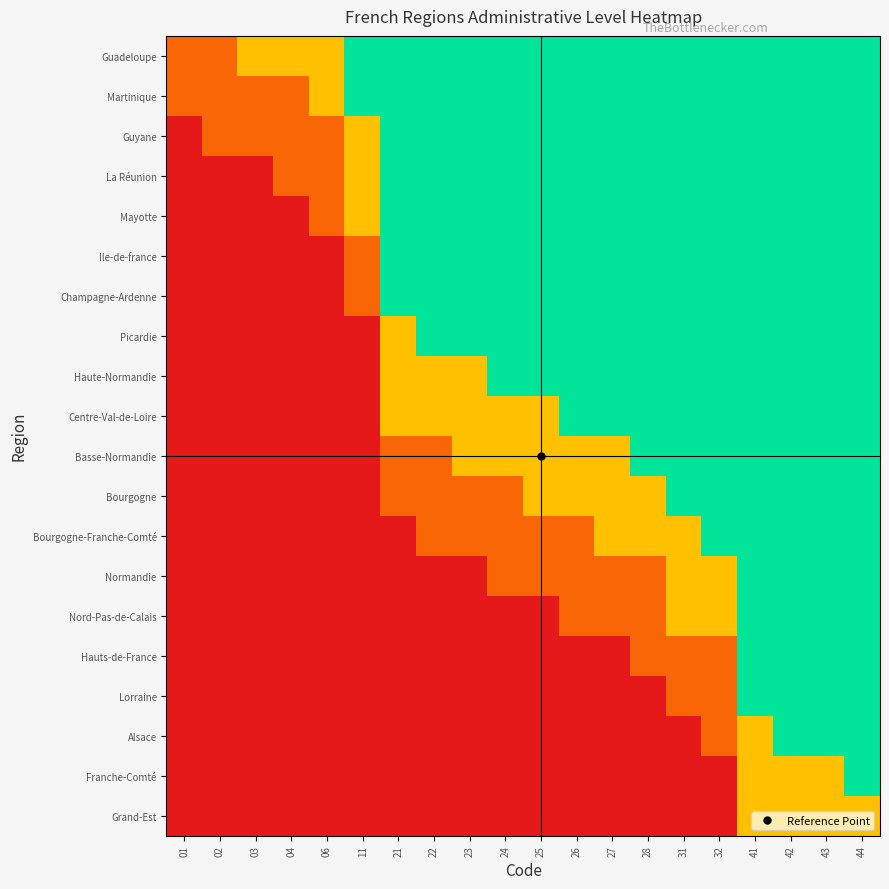

Reading left to right, what are all the values shown in this chart?

Guadeloupe: 01=0.5	02=0.5	03=1.0	04=1.0	06=1.0	11=2.0	21=2.0	22=2.0	23=2.0	24=2.0	25=2.0	26=2.0	27=2.0	28=2.0	31=2.0	32=2.0	41=2.0	42=2.0	43=2.0	44=2.0
Martinique: 01=0.5	02=0.5	03=0.5	04=0.5	06=1.0	11=2.0	21=2.0	22=2.0	23=2.0	24=2.0	25=2.0	26=2.0	27=2.0	28=2.0	31=2.0	32=2.0	41=2.0	42=2.0	43=2.0	44=2.0
Guyane: 01=0.0	02=0.5	03=0.5	04=0.5	06=0.5	11=1.0	21=2.0	22=2.0	23=2.0	24=2.0	25=2.0	26=2.0	27=2.0	28=2.0	31=2.0	32=2.0	41=2.0	42=2.0	43=2.0	44=2.0
La Réunion: 01=0.0	02=0.0	03=0.0	04=0.5	06=0.5	11=1.0	21=2.0	22=2.0	23=2.0	24=2.0	25=2.0	26=2.0	27=2.0	28=2.0	31=2.0	32=2.0	41=2.0	42=2.0	43=2.0	44=2.0
Mayotte: 01=0.0	02=0.0	03=0.0	04=0.0	06=0.5	11=1.0	21=2.0	22=2.0	23=2.0	24=2.0	25=2.0	26=2.0	27=2.0	28=2.0	31=2.0	32=2.0	41=2.0	42=2.0	43=2.0	44=2.0
Ile-de-france: 01=0.0	02=0.0	03=0.0	04=0.0	06=0.0	11=0.5	21=2.0	22=2.0	23=2.0	24=2.0	25=2.0	26=2.0	27=2.0	28=2.0	31=2.0	32=2.0	41=2.0	42=2.0	43=2.0	44=2.0
Champagne-Ardenne: 01=0.0	02=0.0	03=0.0	04=0.0	06=0.0	11=0.5	21=2.0	22=2.0	23=2.0	24=2.0	25=2.0	26=2.0	27=2.0	28=2.0	31=2.0	32=2.0	41=2.0	42=2.0	43=2.0	44=2.0
Picardie: 01=0.0	02=0.0	03=0.0	04=0.0	06=0.0	11=0.0	21=1.0	22=2.0	23=2.0	24=2.0	25=2.0	26=2.0	27=2.0	28=2.0	31=2.0	32=2.0	41=2.0	42=2.0	43=2.0	44=2.0
Haute-Normandie: 01=0.0	02=0.0	03=0.0	04=0.0	06=0.0	11=0.0	21=1.0	22=1.0	23=1.0	24=2.0	25=2.0	26=2.0	27=2.0	28=2.0	31=2.0	32=2.0	41=2.0	42=2.0	43=2.0	44=2.0
Centre-Val-de-Loire: 01=0.0	02=0.0	03=0.0	04=0.0	06=0.0	11=0.0	21=1.0	22=1.0	23=1.0	24=1.0	25=1.0	26=2.0	27=2.0	28=2.0	31=2.0	32=2.0	41=2.0	42=2.0	43=2.0	44=2.0
Basse-Normandie: 01=0.0	02=0.0	03=0.0	04=0.0	06=0.0	11=0.0	21=0.5	22=0.5	23=1.0	24=1.0	25=1.0	26=1.0	27=1.0	28=2.0	31=2.0	32=2.0	41=2.0	42=2.0	43=2.0	44=2.0
Bourgogne: 01=0.0	02=0.0	03=0.0	04=0.0	06=0.0	11=0.0	21=0.5	22=0.5	23=0.5	24=0.5	25=1.0	26=1.0	27=1.0	28=1.0	31=2.0	32=2.0	41=2.0	42=2.0	43=2.0	44=2.0
Bourgogne-Franche-Comté: 01=0.0	02=0.0	03=0.0	04=0.0	06=0.0	11=0.0	21=0.0	22=0.5	23=0.5	24=0.5	25=0.5	26=0.5	27=1.0	28=1.0	31=1.0	32=2.0	41=2.0	42=2.0	43=2.0	44=2.0
Normandie: 01=0.0	02=0.0	03=0.0	04=0.0	06=0.0	11=0.0	21=0.0	22=0.0	23=0.0	24=0.5	25=0.5	26=0.5	27=0.5	28=0.5	31=1.0	32=1.0	41=2.0	42=2.0	43=2.0	44=2.0
Nord-Pas-de-Calais: 01=0.0	02=0.0	03=0.0	04=0.0	06=0.0	11=0.0	21=0.0	22=0.0	23=0.0	24=0.0	25=0.0	26=0.5	27=0.5	28=0.5	31=1.0	32=1.0	41=2.0	42=2.0	43=2.0	44=2.0
Hauts-de-France: 01=0.0	02=0.0	03=0.0	04=0.0	06=0.0	11=0.0	21=0.0	22=0.0	23=0.0	24=0.0	25=0.0	26=0.0	27=0.0	28=0.5	31=0.5	32=0.5	41=2.0	42=2.0	43=2.0	44=2.0
Lorraine: 01=0.0	02=0.0	03=0.0	04=0.0	06=0.0	11=0.0	21=0.0	22=0.0	23=0.0	24=0.0	25=0.0	26=0.0	27=0.0	28=0.0	31=0.5	32=0.5	41=2.0	42=2.0	43=2.0	44=2.0
Alsace: 01=0.0	02=0.0	03=0.0	04=0.0	06=0.0	11=0.0	21=0.0	22=0.0	23=0.0	24=0.0	25=0.0	26=0.0	27=0.0	28=0.0	31=0.0	32=0.5	41=1.0	42=2.0	43=2.0	44=2.0
Franche-Comté: 01=0.0	02=0.0	03=0.0	04=0.0	06=0.0	11=0.0	21=0.0	22=0.0	23=0.0	24=0.0	25=0.0	26=0.0	27=0.0	28=0.0	31=0.0	32=0.0	41=1.0	42=1.0	43=1.0	44=2.0
Grand-Est: 01=0.0	02=0.0	03=0.0	04=0.0	06=0.0	11=0.0	21=0.0	22=0.0	23=0.0	24=0.0	25=0.0	26=0.0	27=0.0	28=0.0	31=0.0	32=0.0	41=1.0	42=1.0	43=1.0	44=1.0